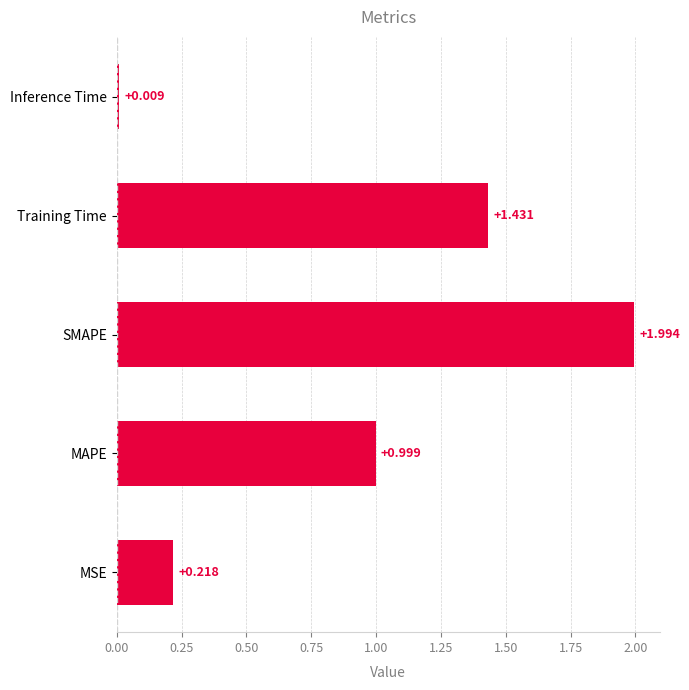

Between MSE and Training Time, which is larger?

Training Time